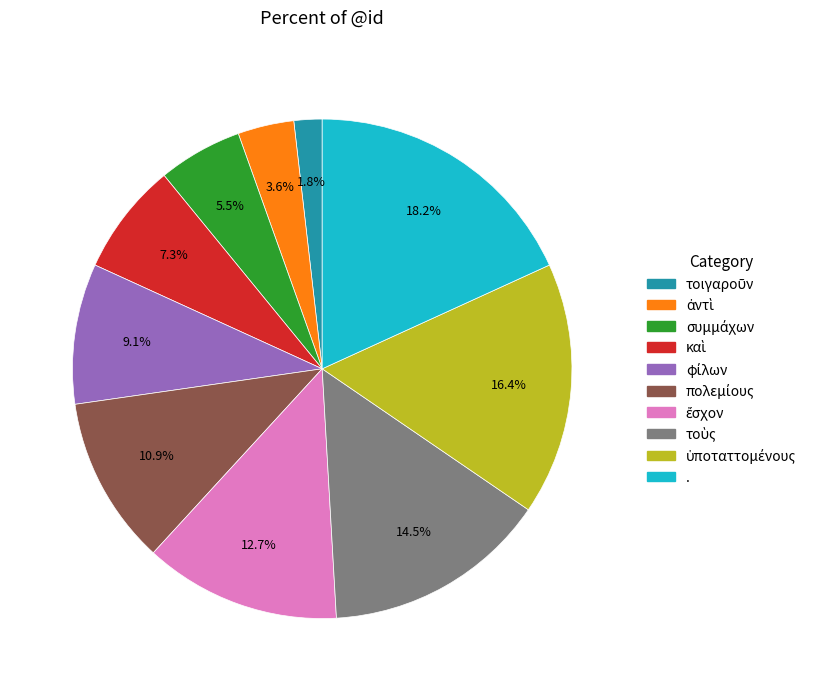

Count the number of slices in the pie.

10